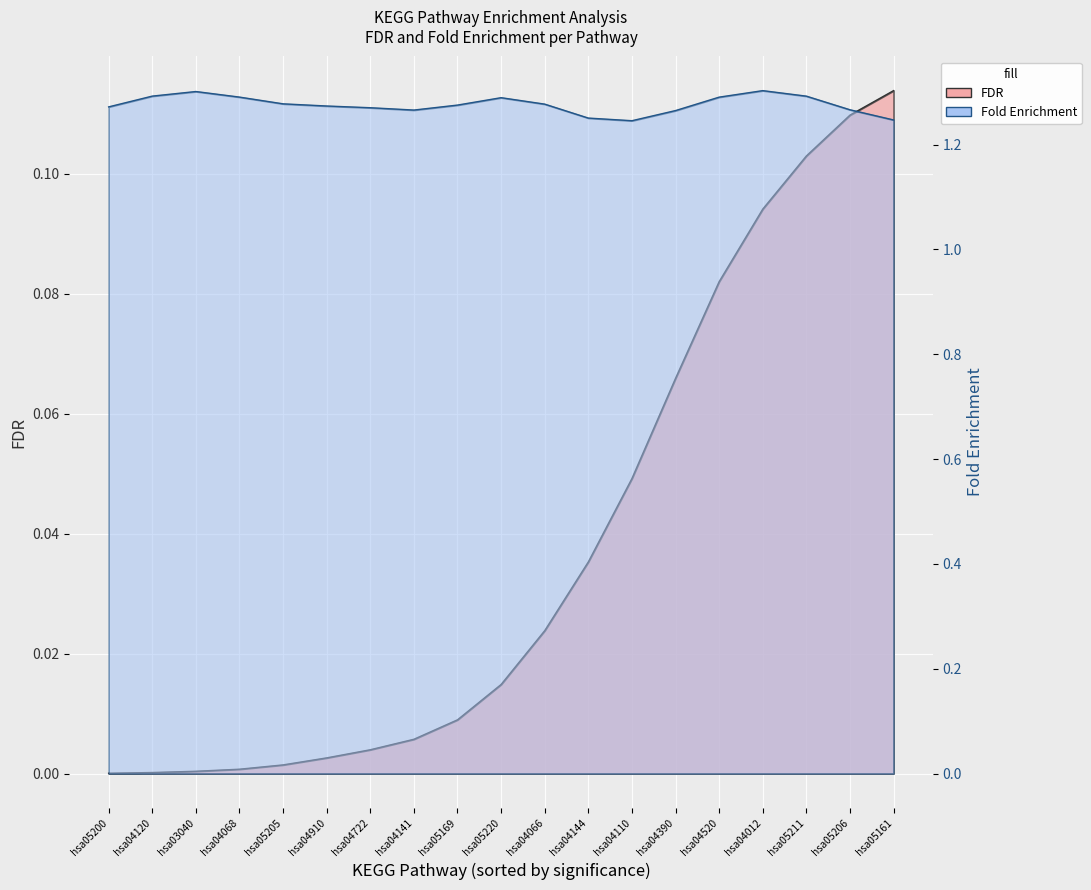

What is the label of the 2nd point from the left?

hsa04120